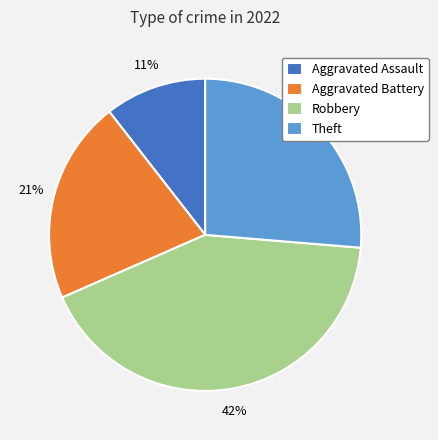

How many segments does this pie chart have?

4